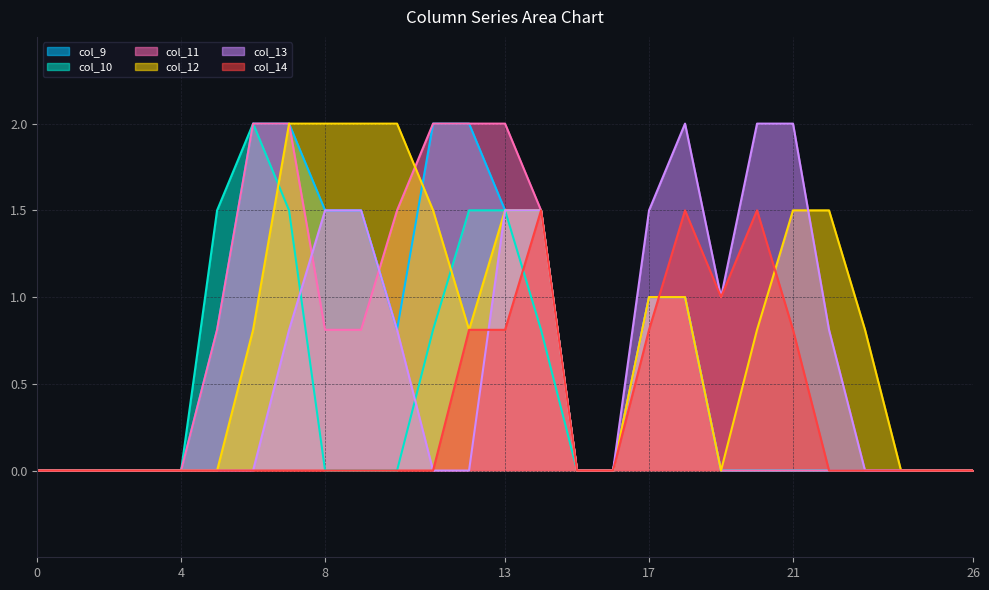

Which has a higher value, 2 or 5?

5